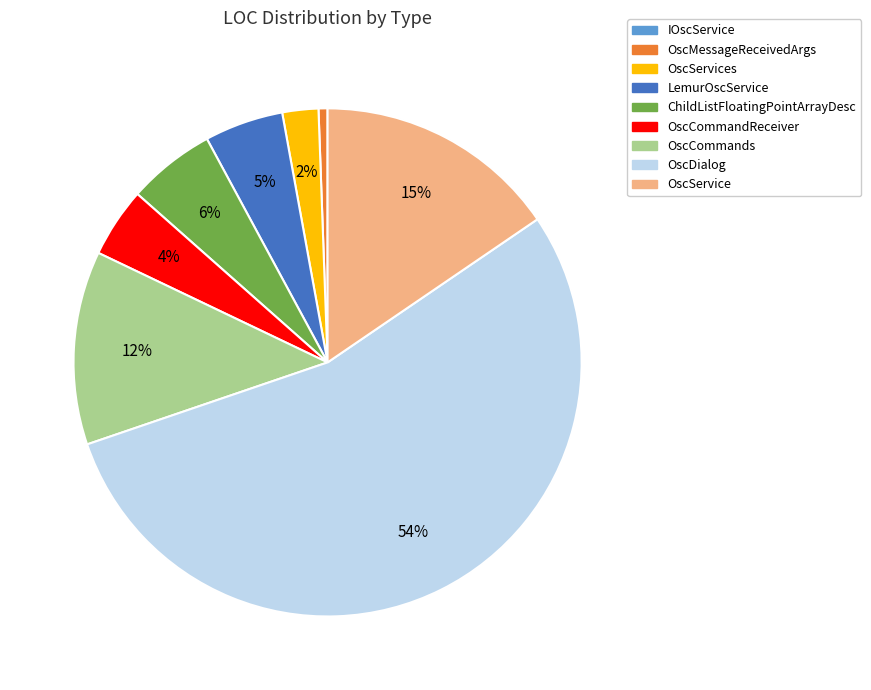

Is there any slice that represents more than half of the pie?

Yes